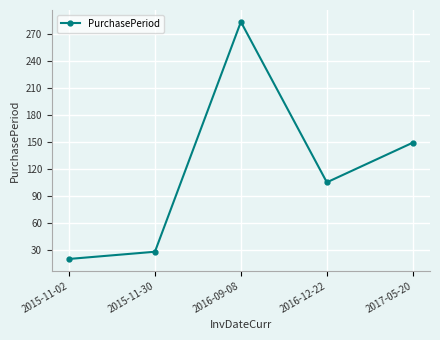

How many points are lower than both their immediate neighbors (excluding endpoints)?

1